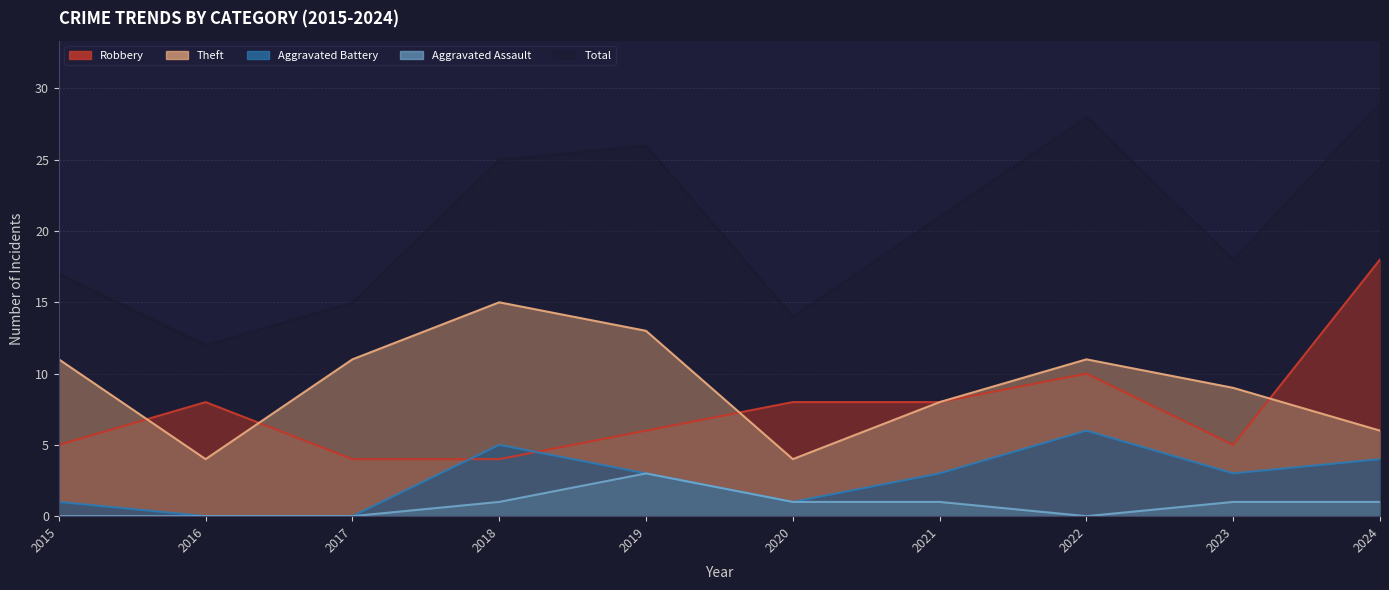

Where is the first local minimum for Robbery?

2023